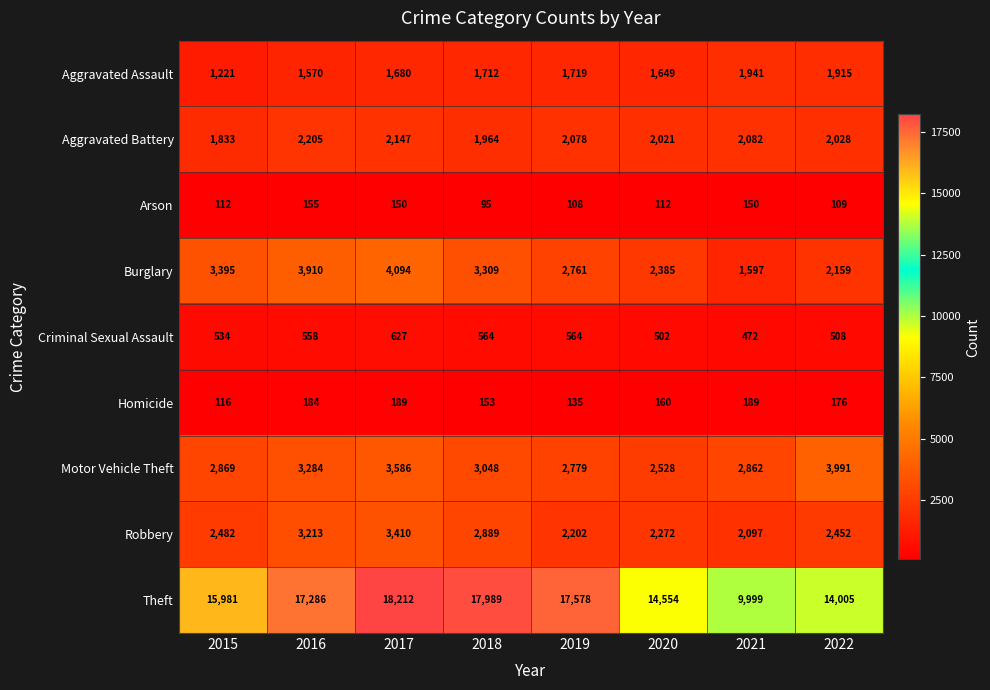

What is the total value across all series at 2019?

29924